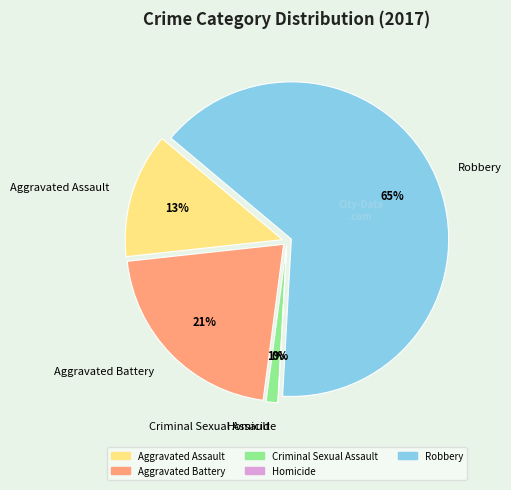

To the nearest percent, what is the average slice percentage?

20%